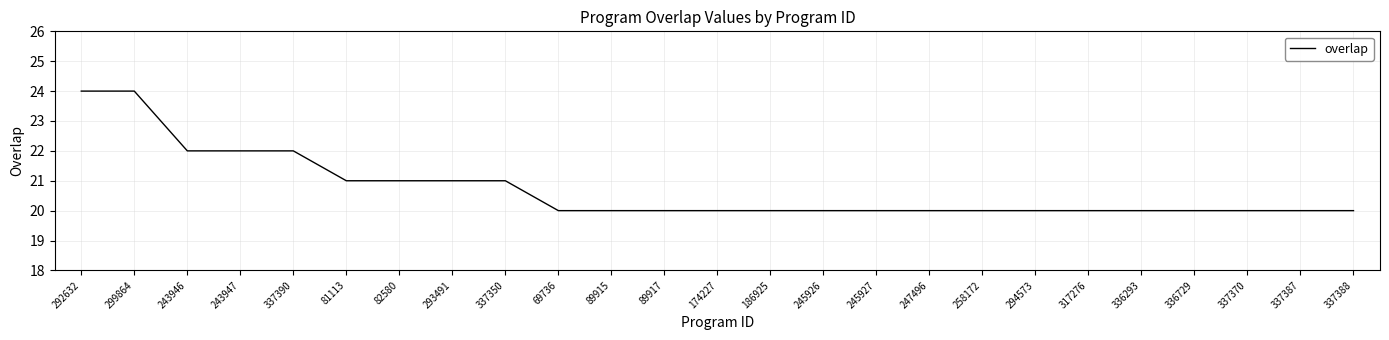

Is it true that the value at 337370 is 20?

True